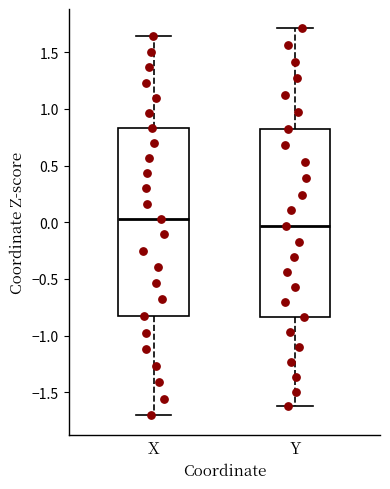

Where is the upper edge of the box for X on the y-axis? The values are not printed on the chart, so give them approximately, as read against the axis.

0.85